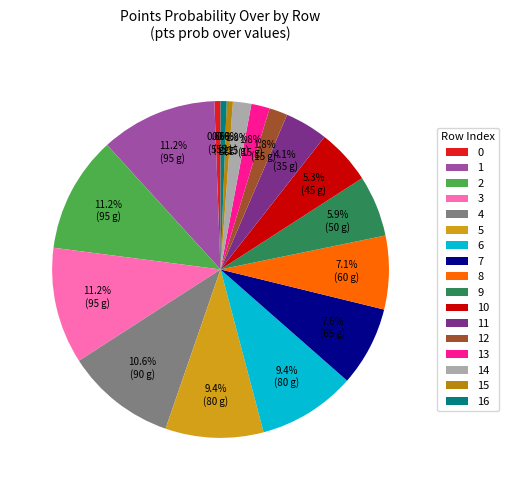

Is the sum of 11 and 2 greater than half?

No